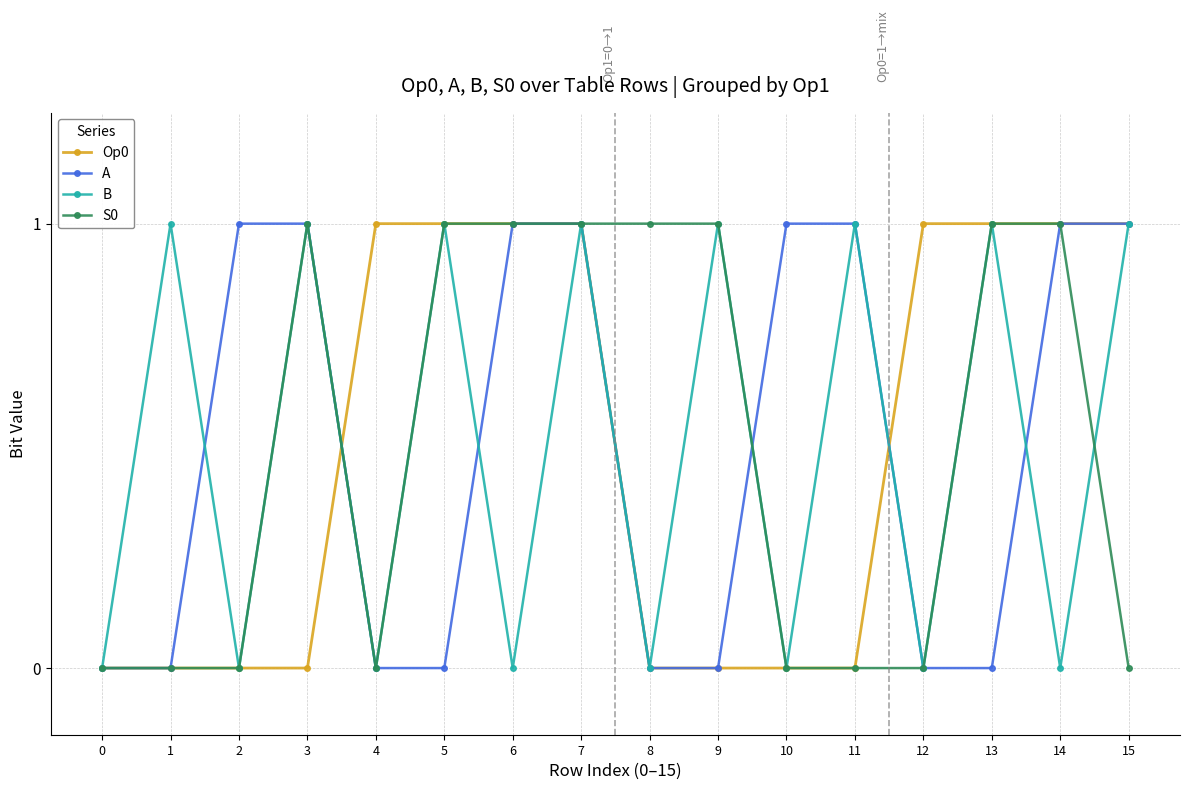

True or false: A and S0 intersect in this chart.

True